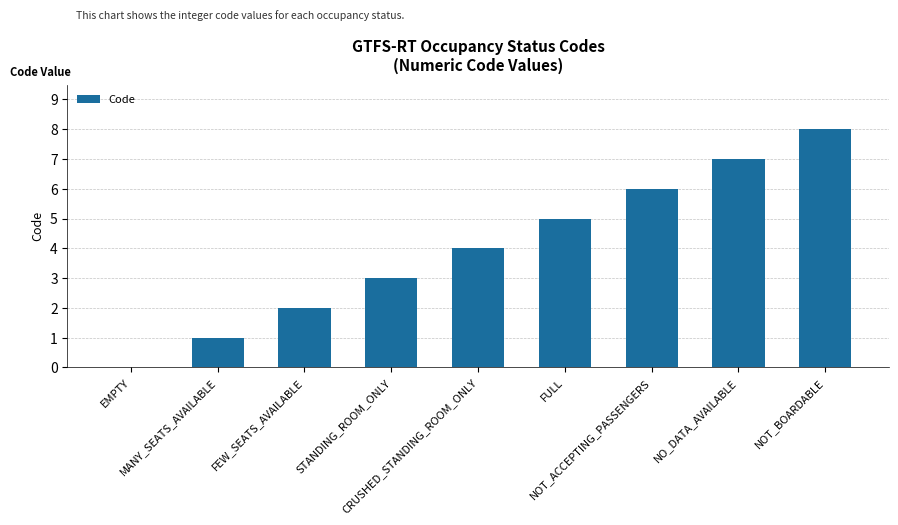

Count the number of categories in the chart.

9